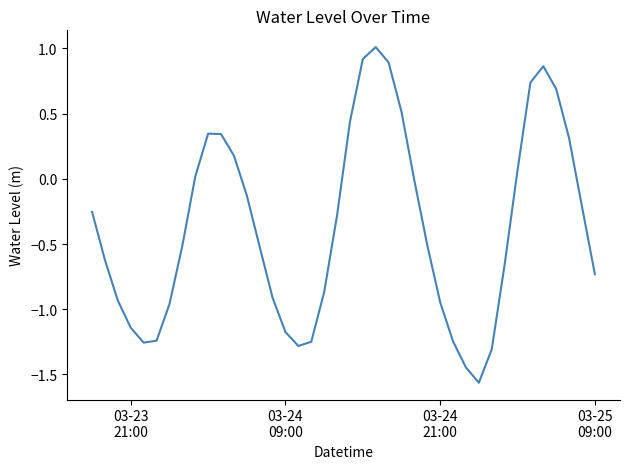

What is the greatest value displayed?

1.0